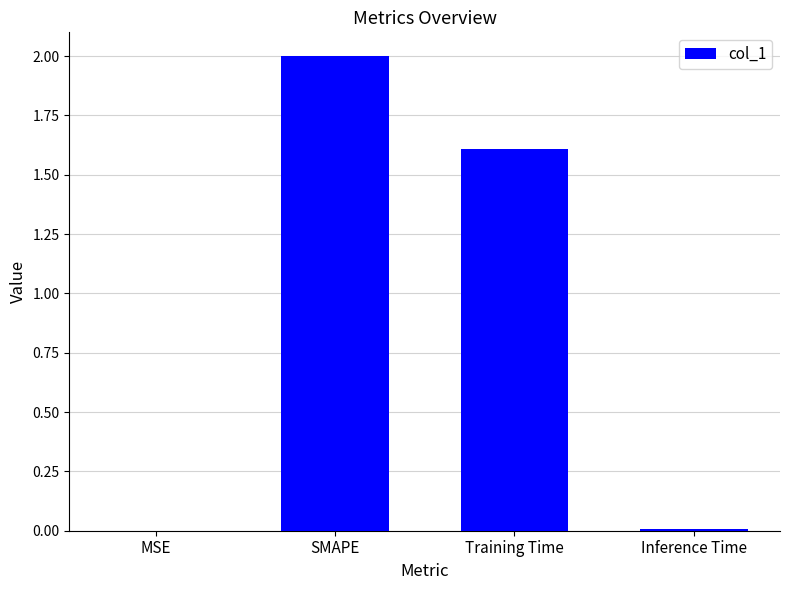

True or false: the data shows 2.0 at SMAPE.

True